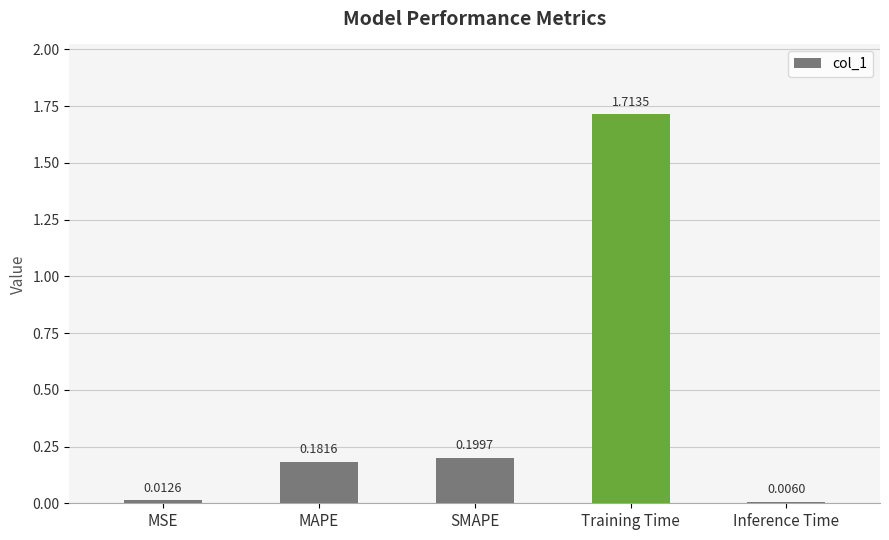

Which has a higher value, Training Time or MSE?

Training Time